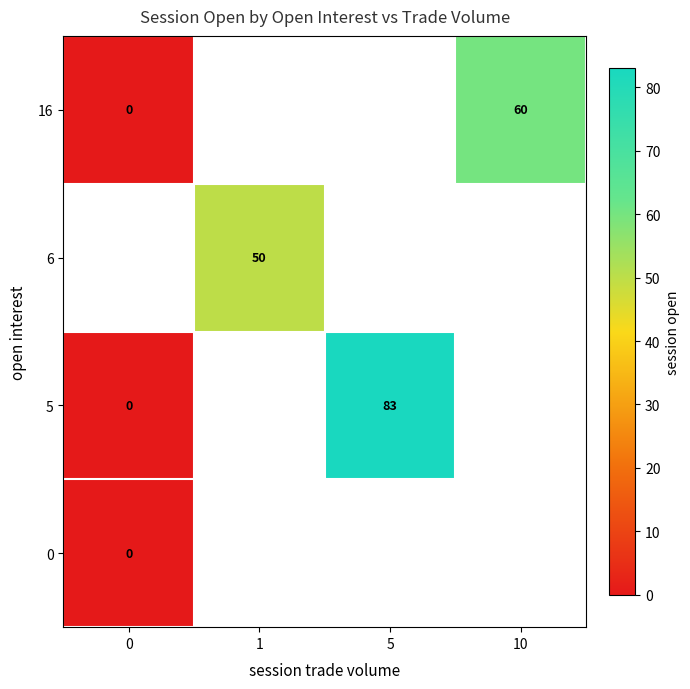

The value of 6 at 1 is 50. True or false?

True